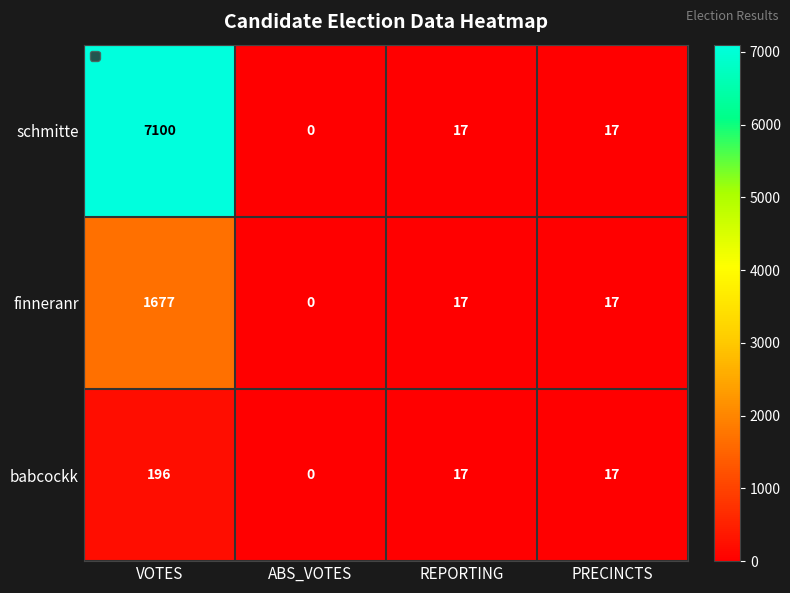

The chart shows a value of 30 at PRECINCTS. True or false?

False